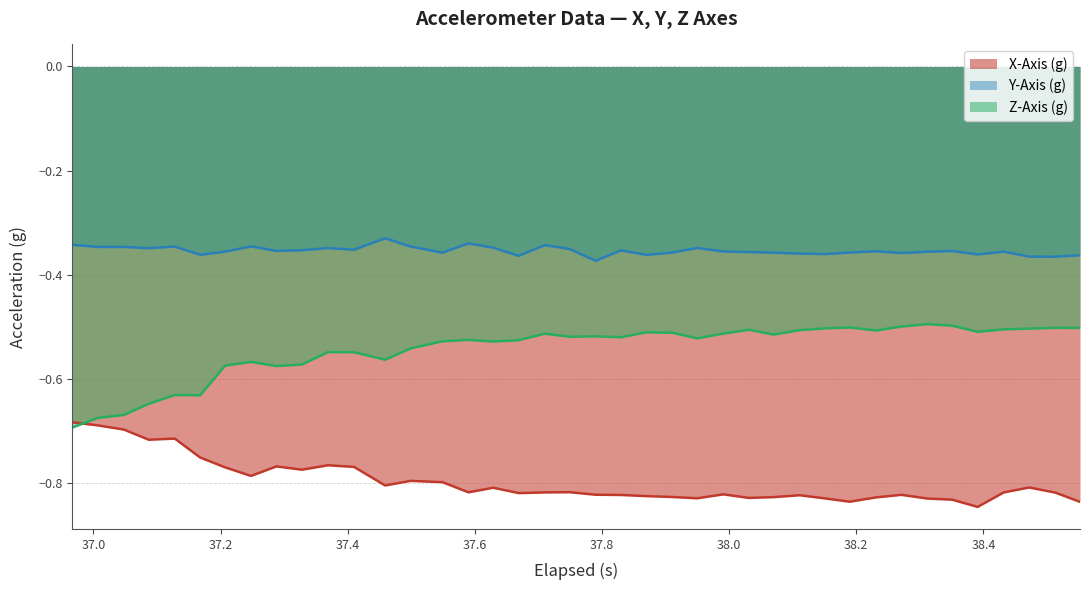

What is the average value of the Z-Axis (g) series?

-0.5